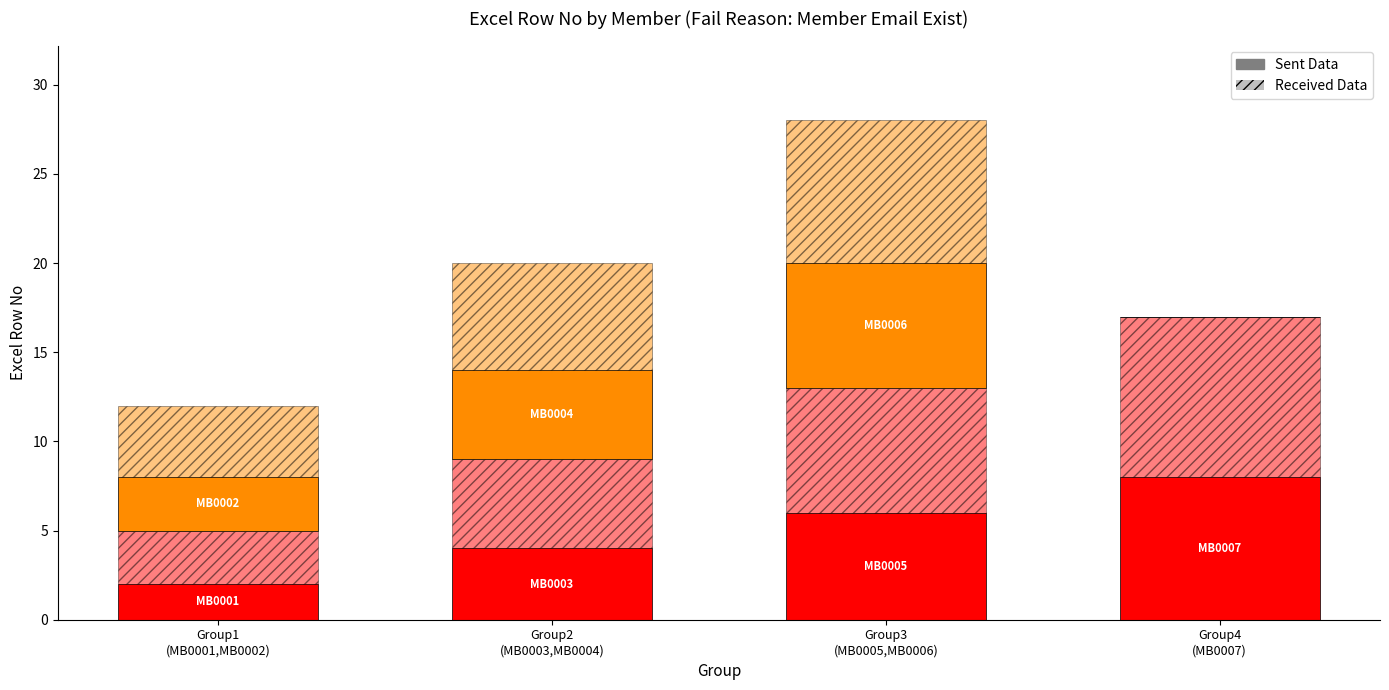

How many data points does each series have?

4